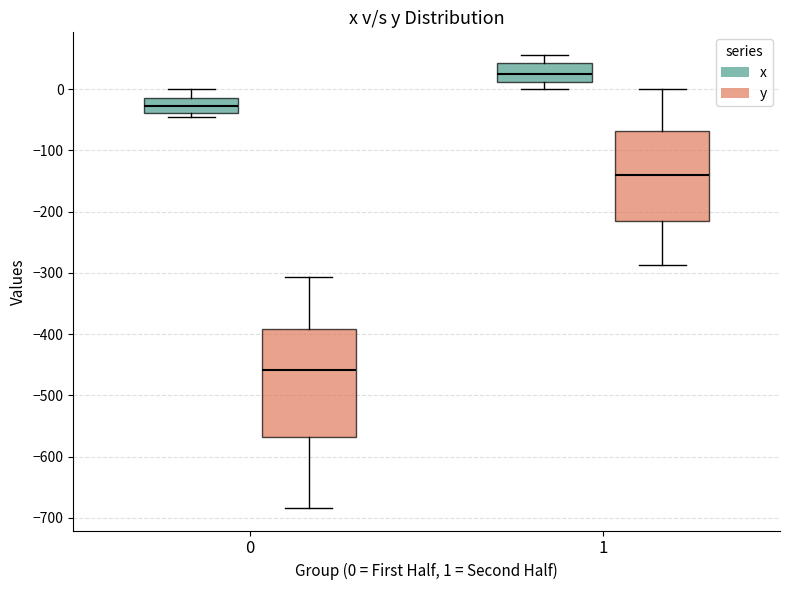

Which box is the tallest, from its lower edge to its upper edge?

0 (y)